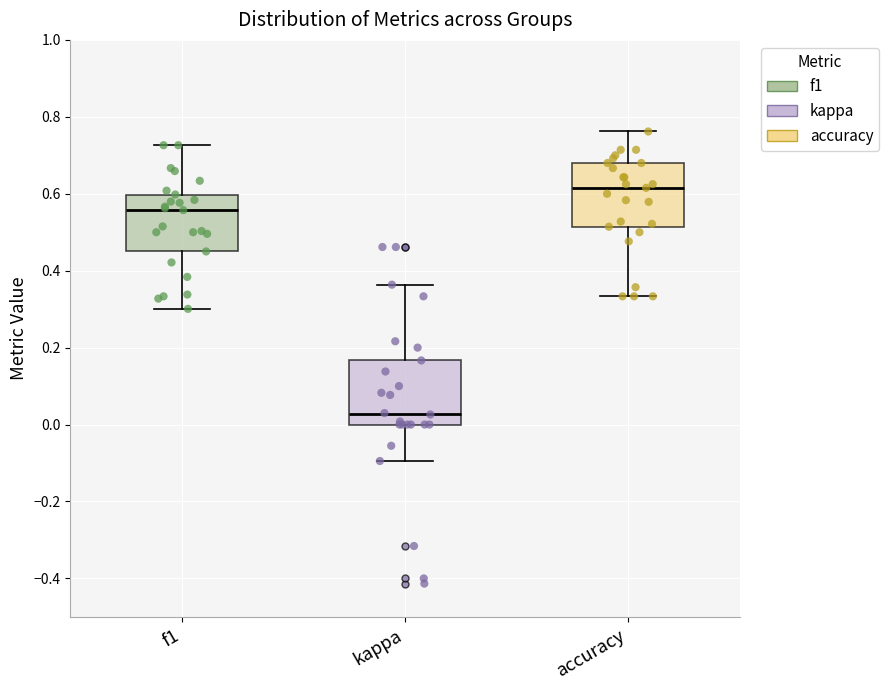

Reading left to right, read every box against the y-axis: the position of its median line, the range the box covers, and the ends of its whiskers. The values are not printed on the chart, so give them approximately, as read against the axis.

f1: median 0.56, box 0.46 to 0.60, whiskers 0.30 to 0.72
kappa: median 0.02, box 0.00 to 0.16, whiskers -0.10 to 0.36
accuracy: median 0.62, box 0.52 to 0.68, whiskers 0.34 to 0.76